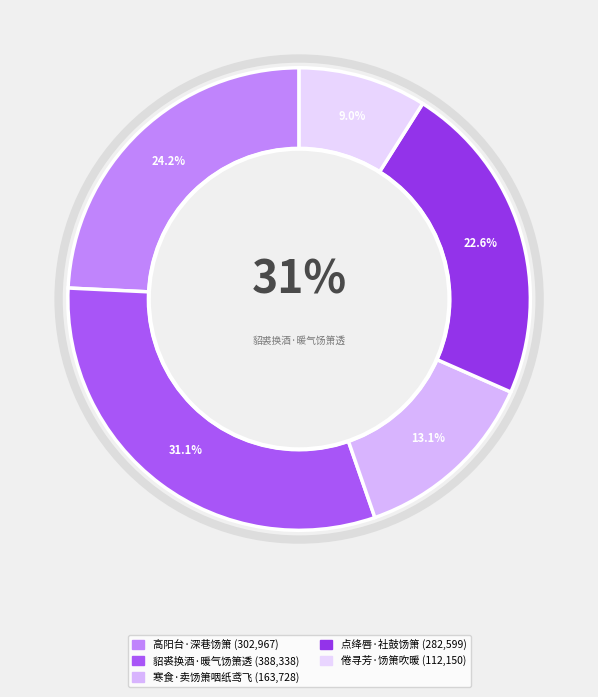

Which has a higher value, 倦寻芳·饧箫吹暖 or 高阳台·深巷饧箫?

高阳台·深巷饧箫